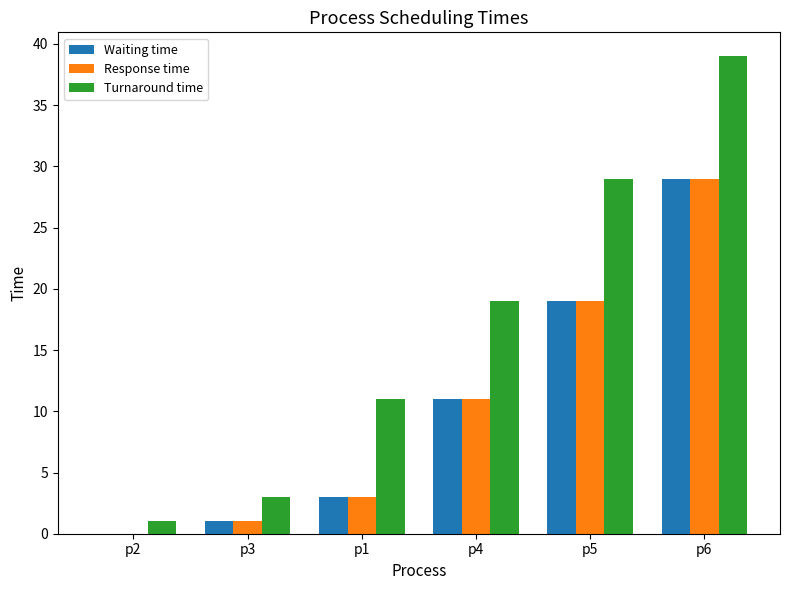

Is it true that Waiting time equals 11 at p4?

True